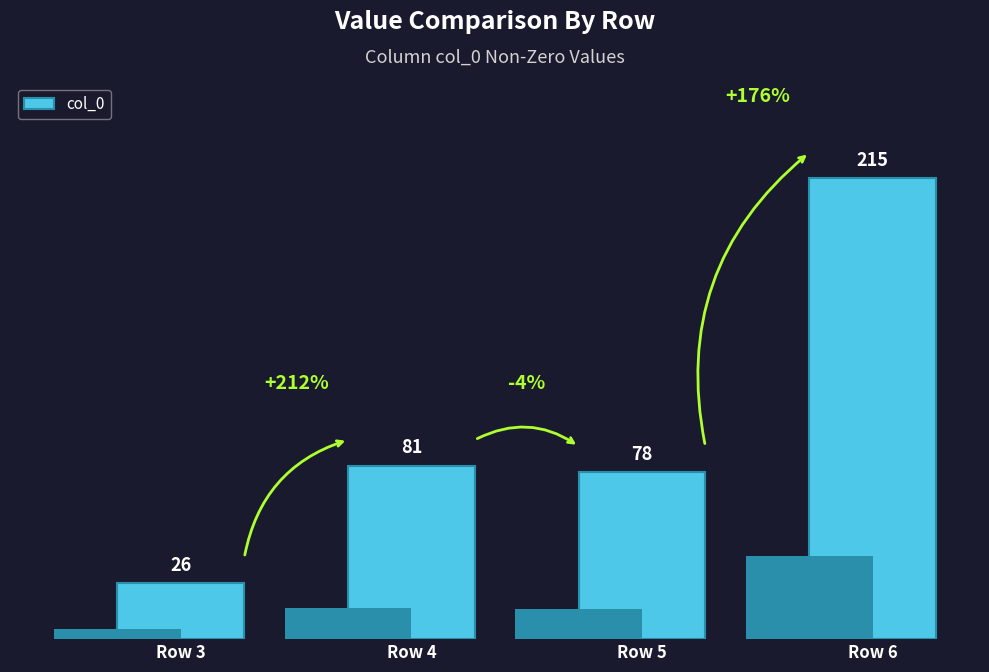

Which label corresponds to the smallest value in the chart?

Row 3